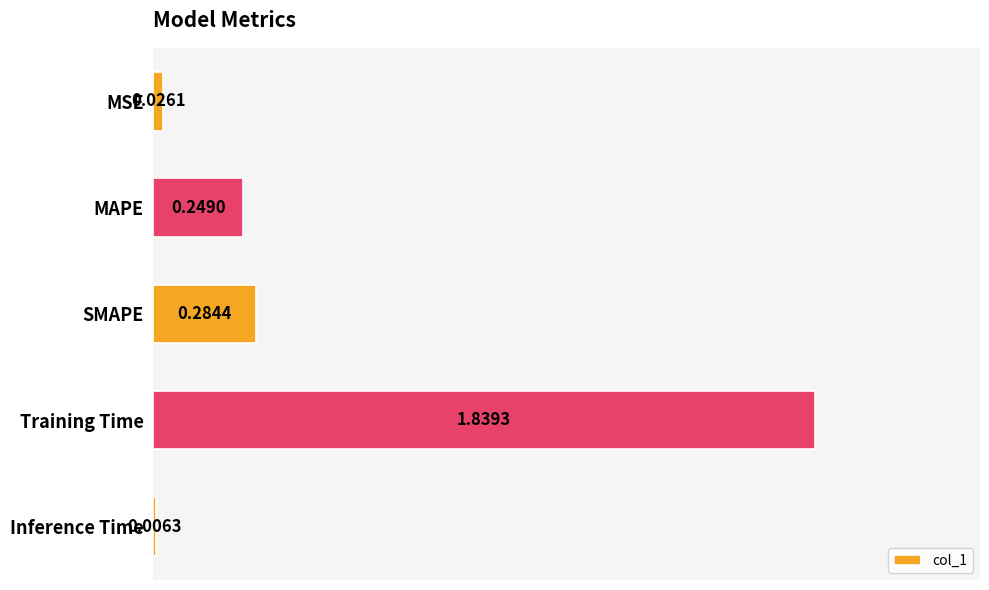

What is the sum of all values?

2.4